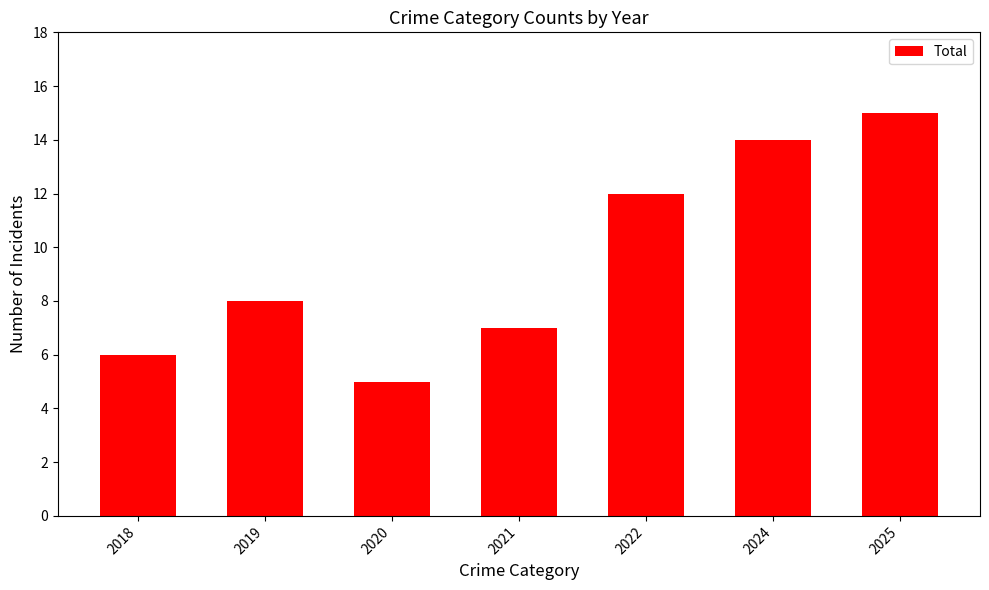

What is the difference between the maximum and minimum values?

10